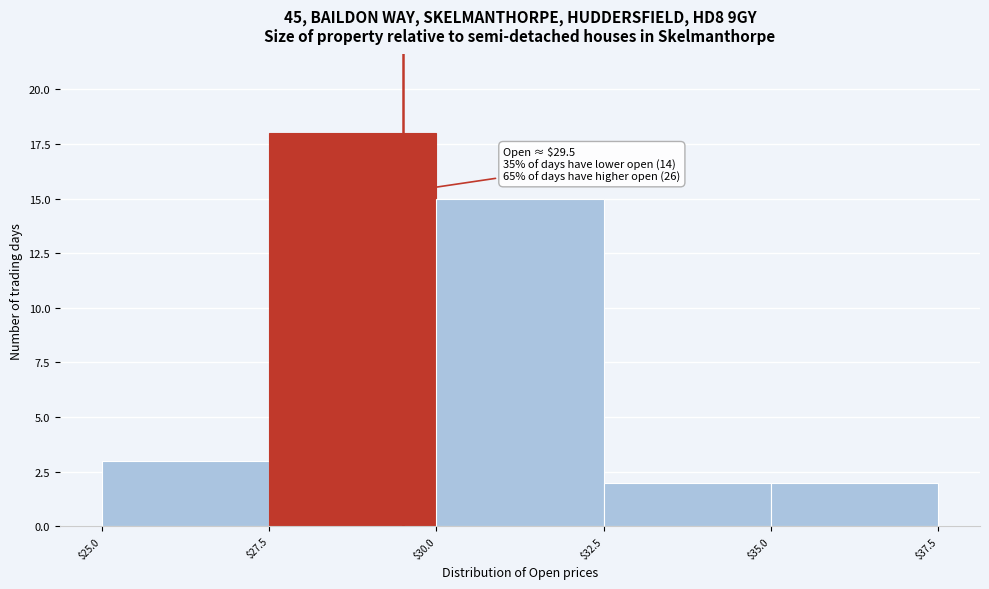

Which range on the x-axis has the tallest bar?

$27.5 to $30.0